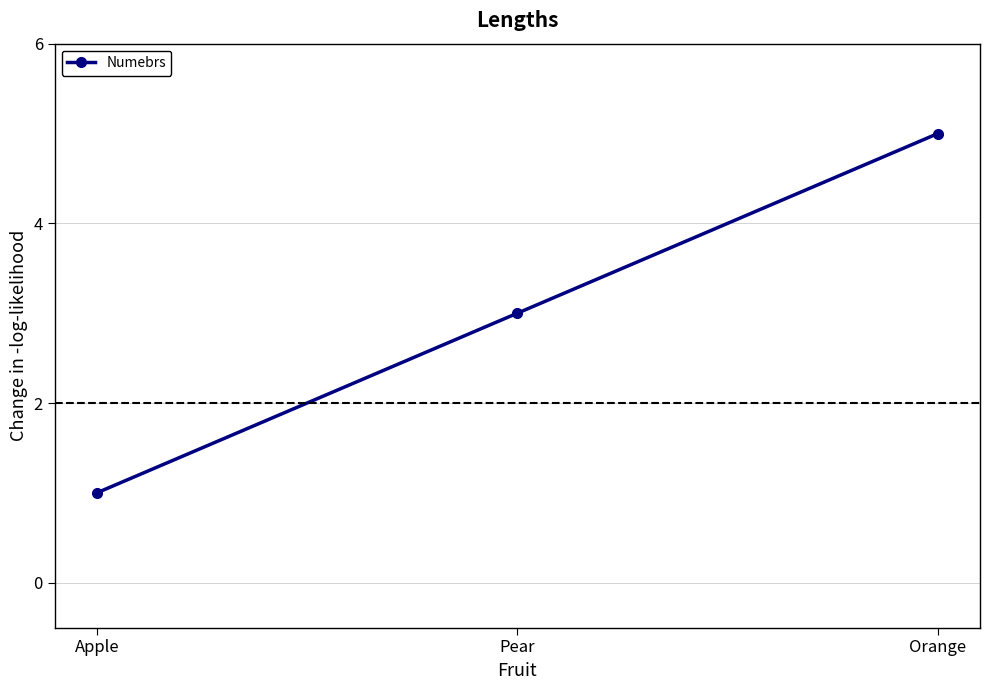

What is the change in value from Apple to Orange?

+4